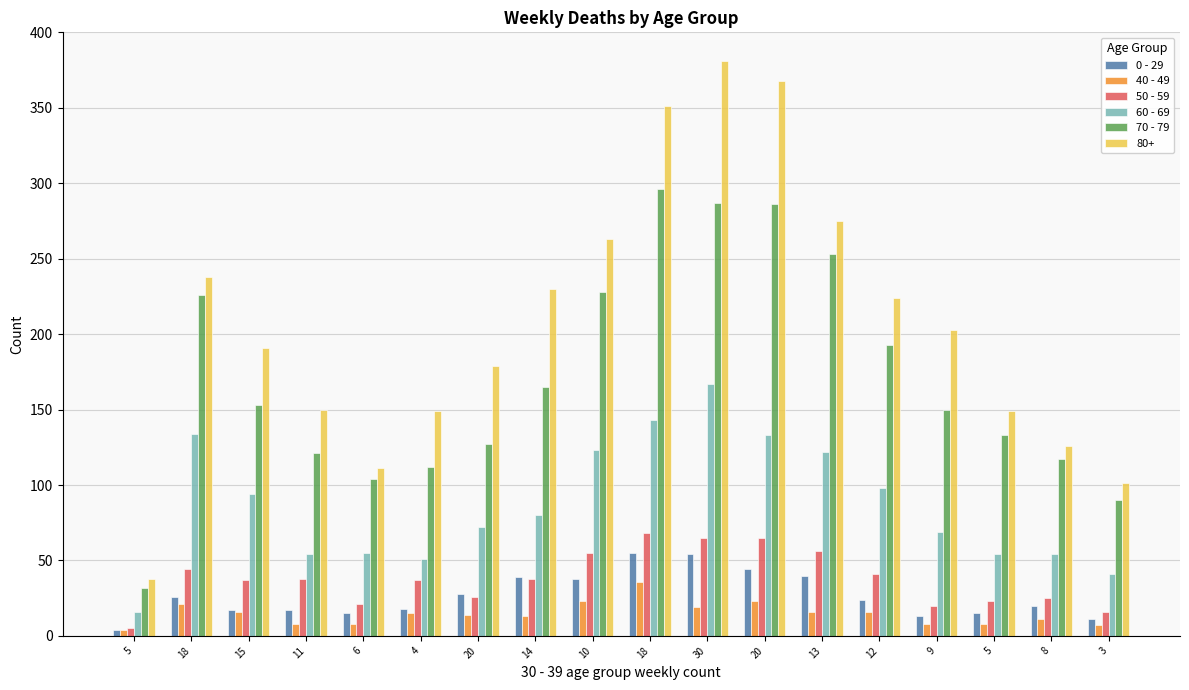

How many data points does each series have?

18